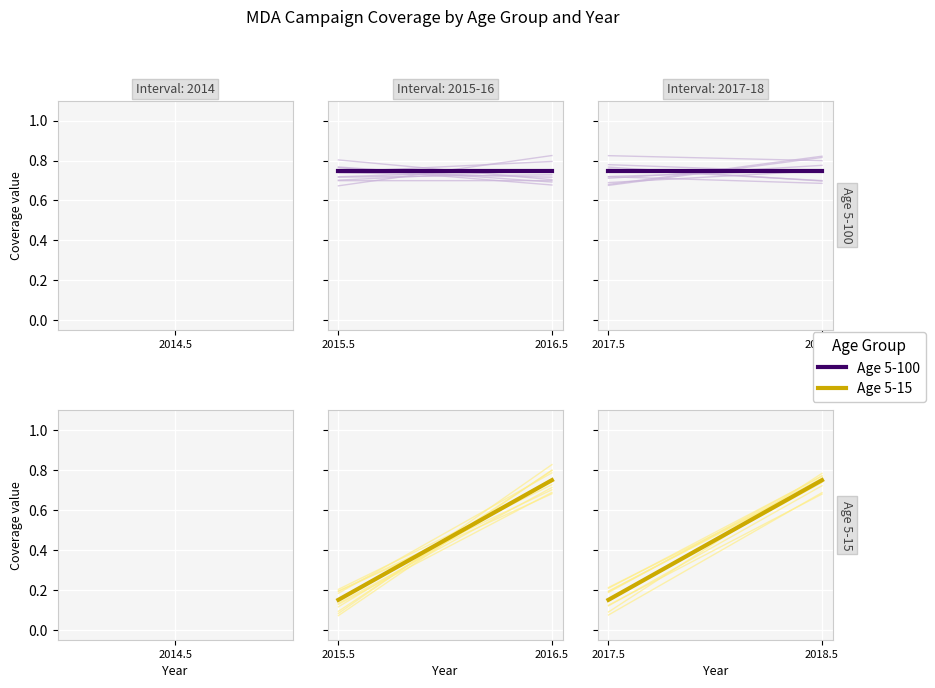

Does the chart display data point markers on the line(s)?

No